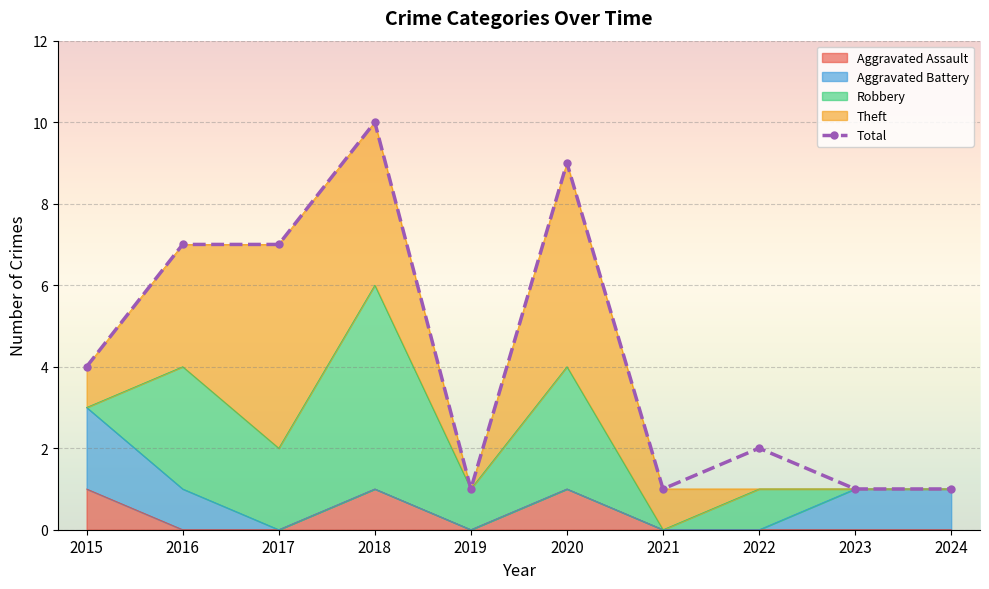

What is the value of the 5th point from the left?

1